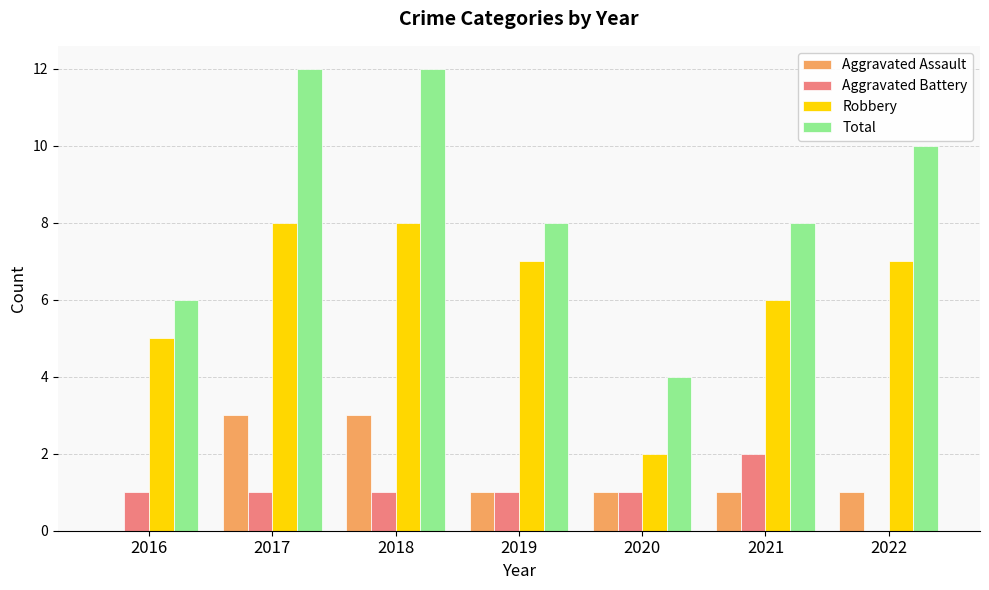

Reading right to left, extract all data points from this chart.

Aggravated Assault: 1	1	1	1	3	3	0
Aggravated Battery: 0	2	1	1	1	1	1
Robbery: 7	6	2	7	8	8	5
Total: 10	8	4	8	12	12	6